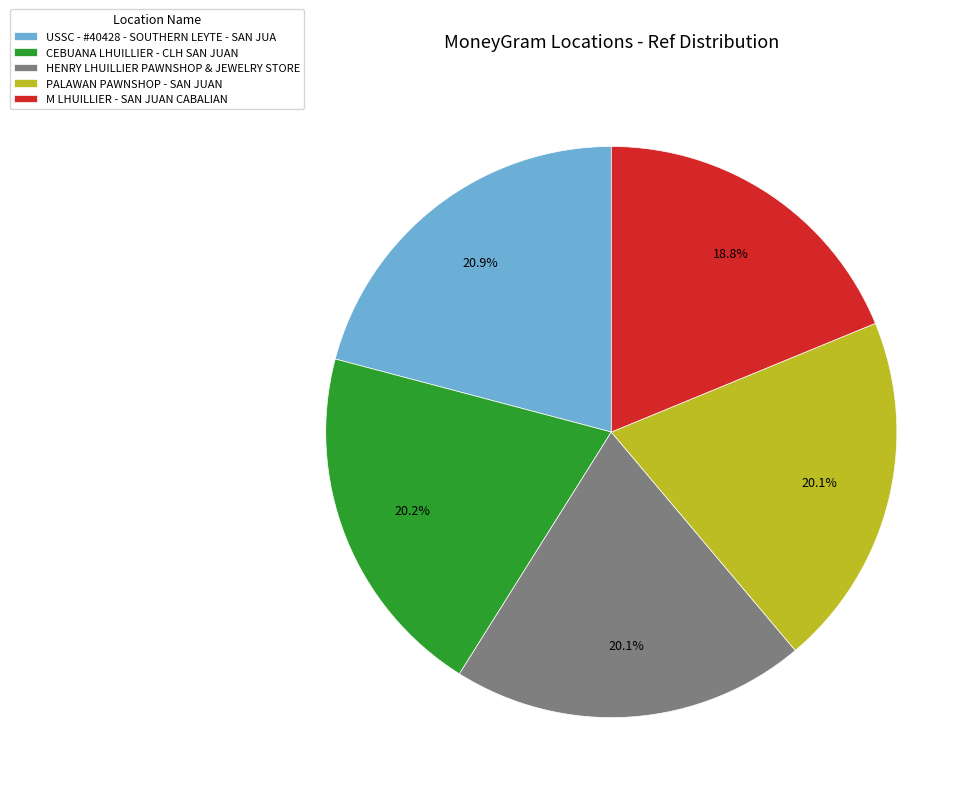

Is the sum of CEBUANA LHUILLIER - CLH SAN JUAN and PALAWAN PAWNSHOP - SAN JUAN greater than half?

No